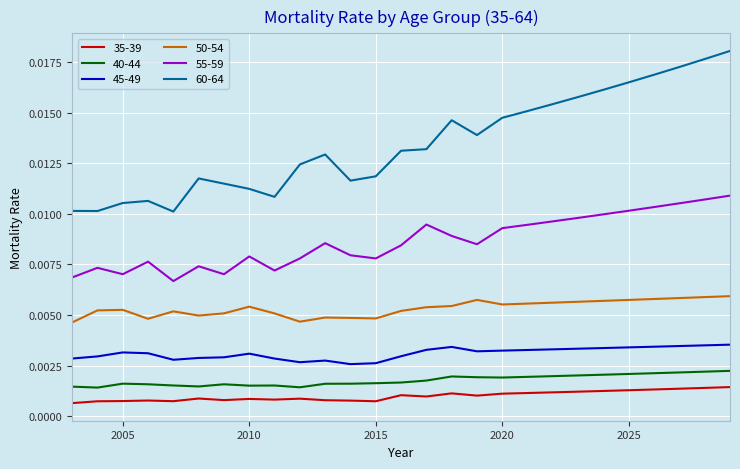

Which series has the largest range (max minus min)?

60-64